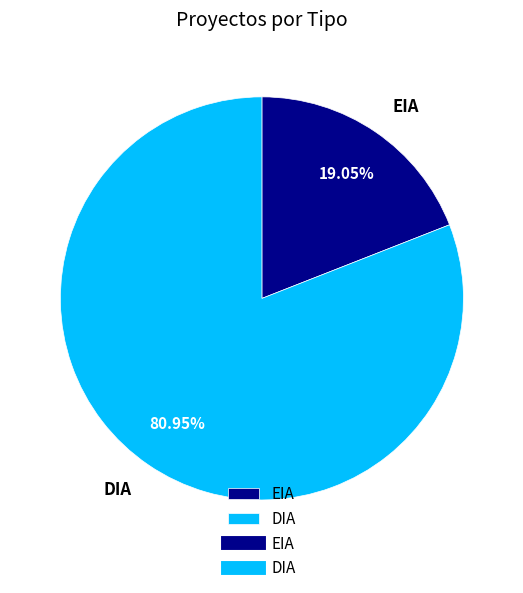

How much of the chart is everything except EIA?

81.0%